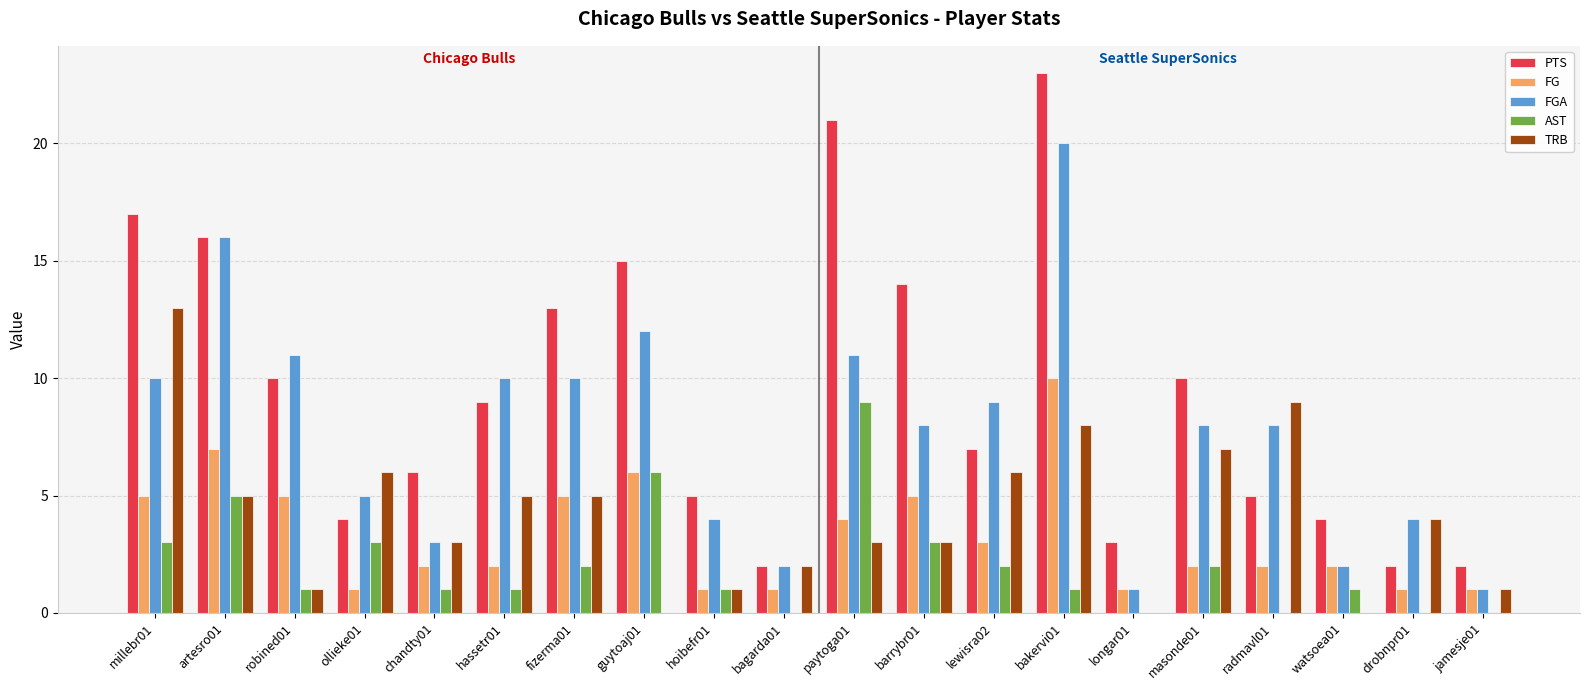

Which category has the highest value in the FG series?

bakervi01